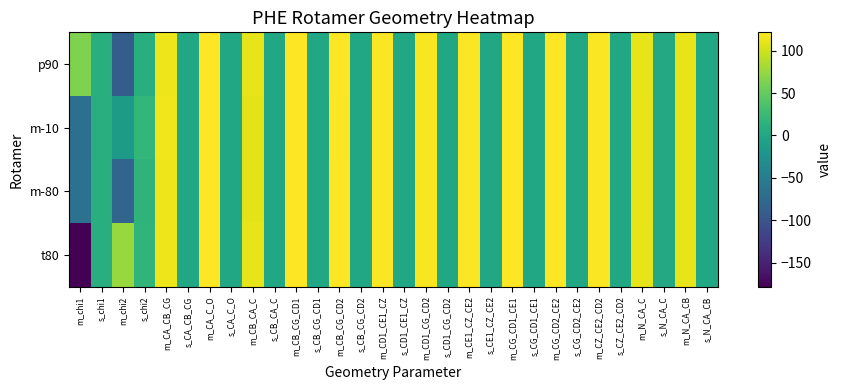

Rank the series by their average value, from lowest to highest.

m-80, t80, m-10, p90